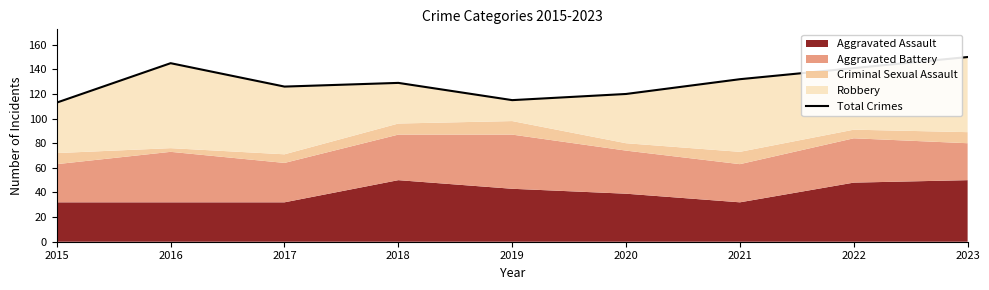

Reading left to right, what are all the values shown in this chart?

2015=113	2016=145	2017=126	2018=129	2019=115	2020=120	2021=132	2022=141	2023=150